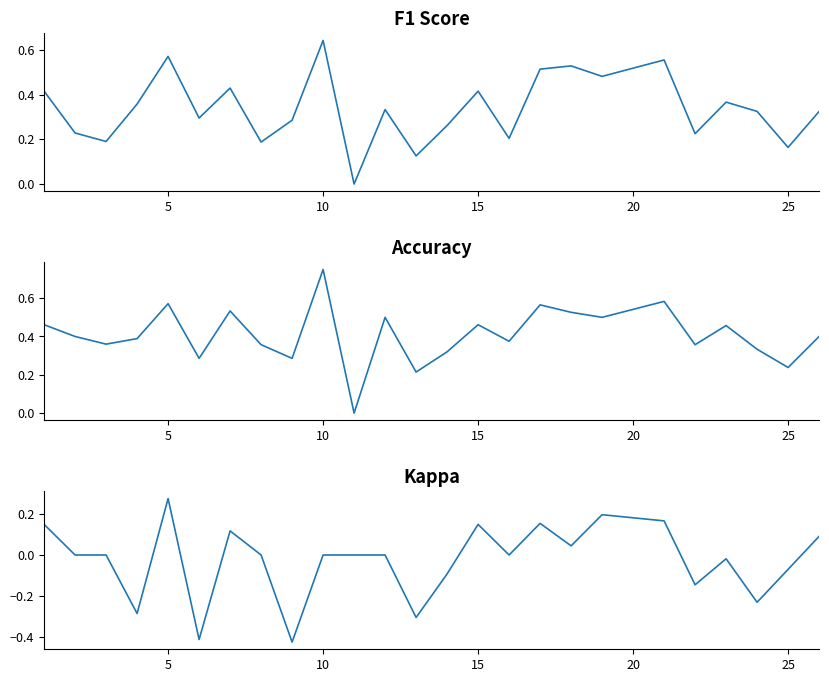

True or false: f1 has a value of 0.4 at 8.

False